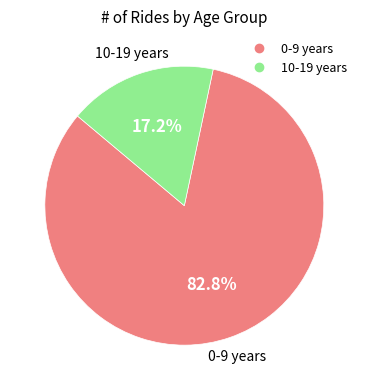

What is the ratio of the value at 10-19 years to the value at 0-9 years?

0.2